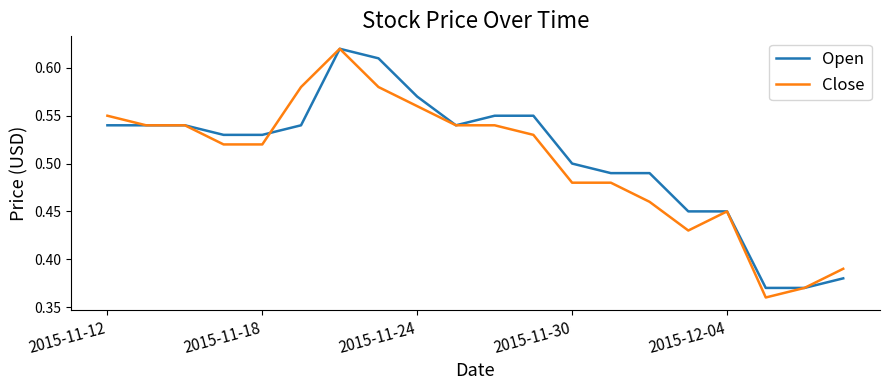

Which series has the widest spread of values?

Close